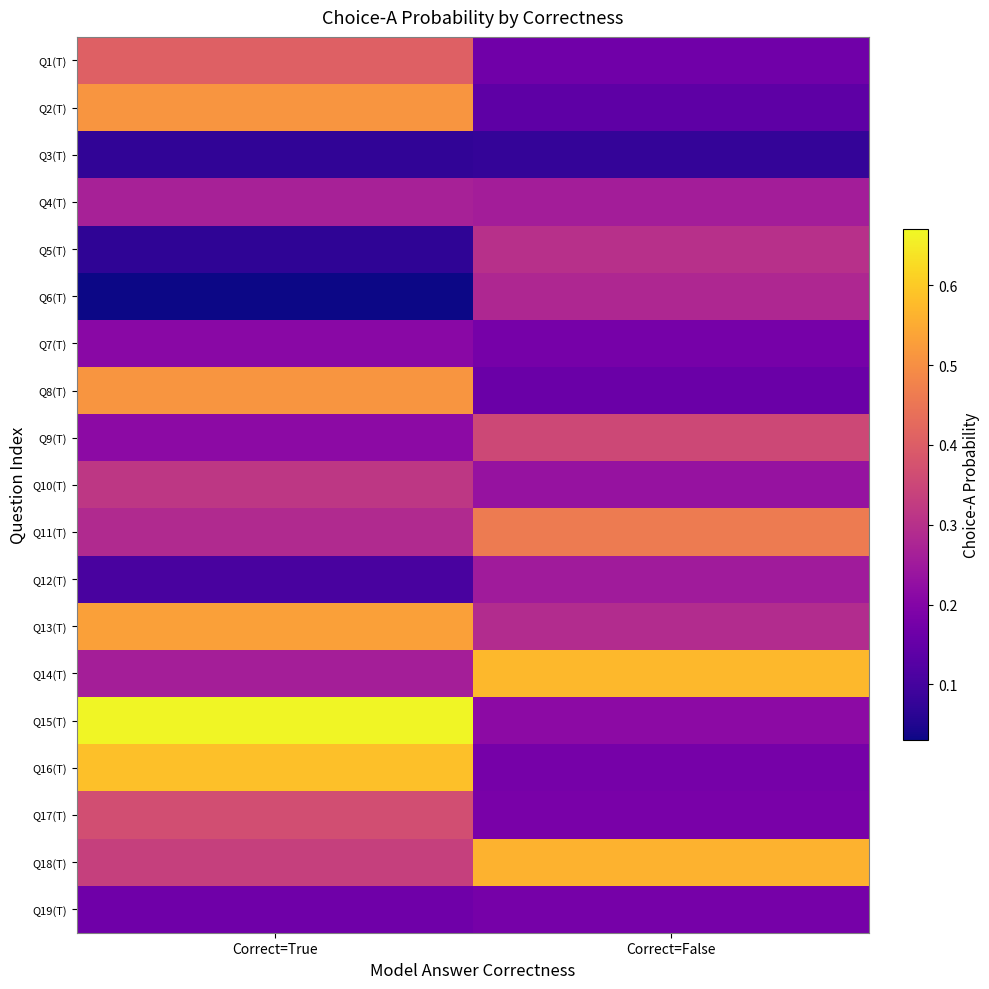

At which category does the chart reach its peak across all series?

Correct=True